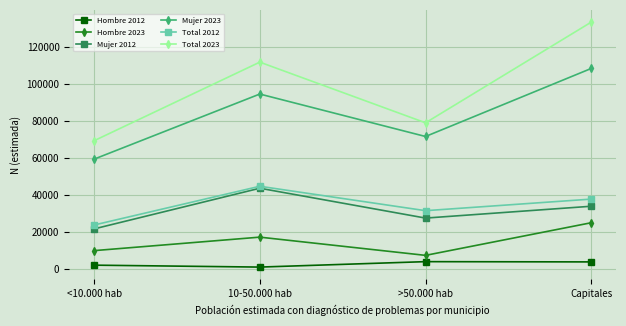

Is this an area chart (filled region under the line)?

No